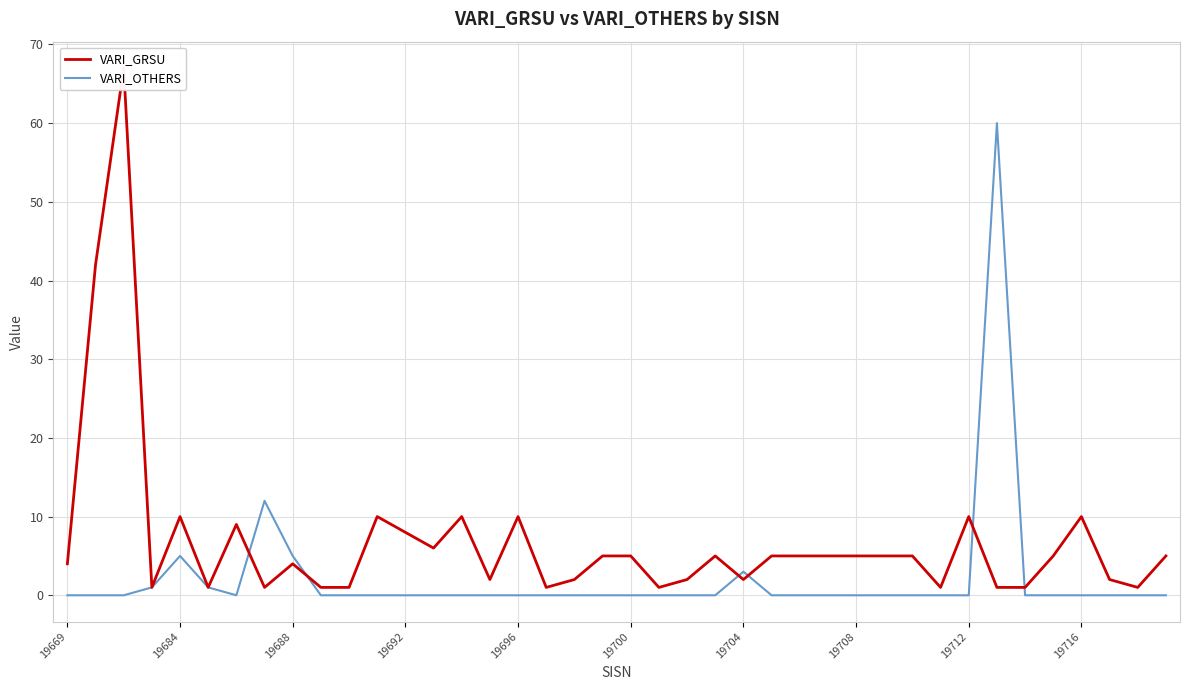

Is it true that VARI_OTHERS equals 0 at 19712?

True